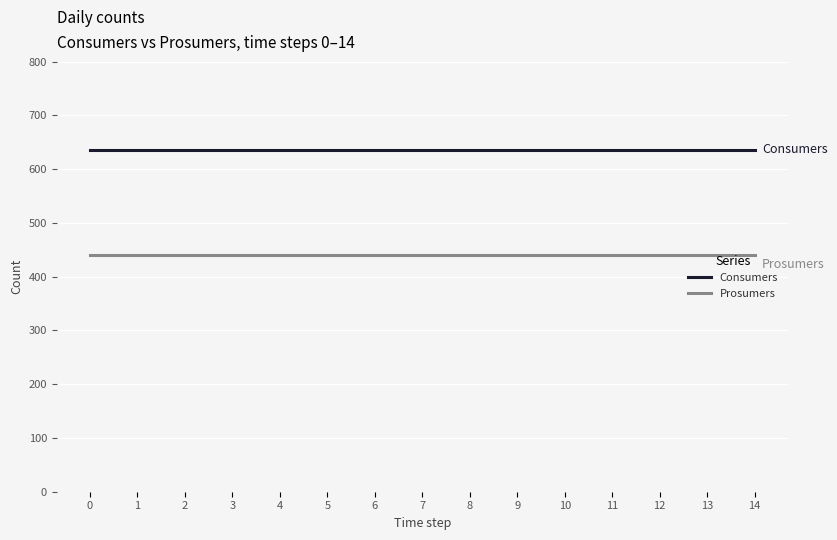

The value of Prosumers at 6 is 634. True or false?

False